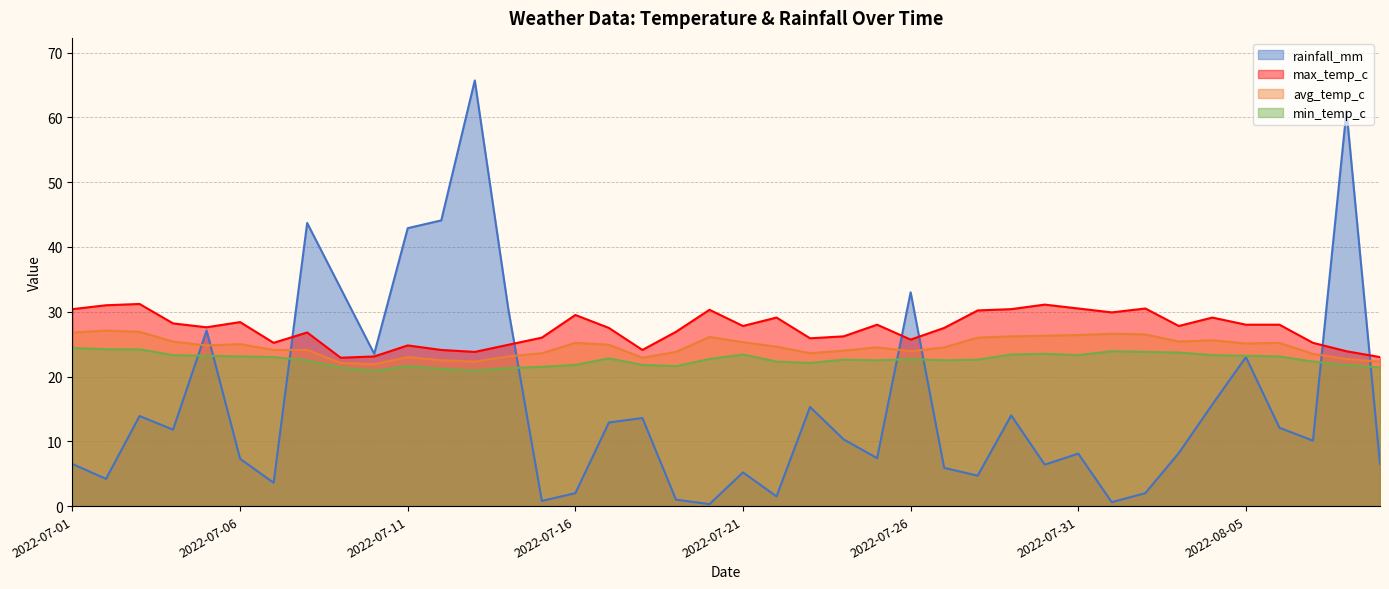

What is the value of the min_temp_c point at the 18th from the left?

21.8